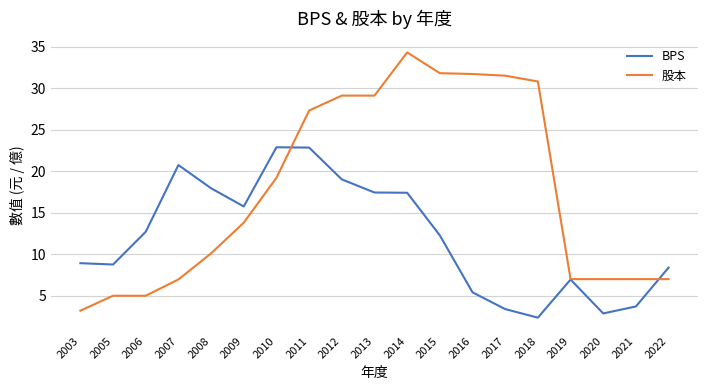

What is the spread (max minus min) of values at 2013?

11.7